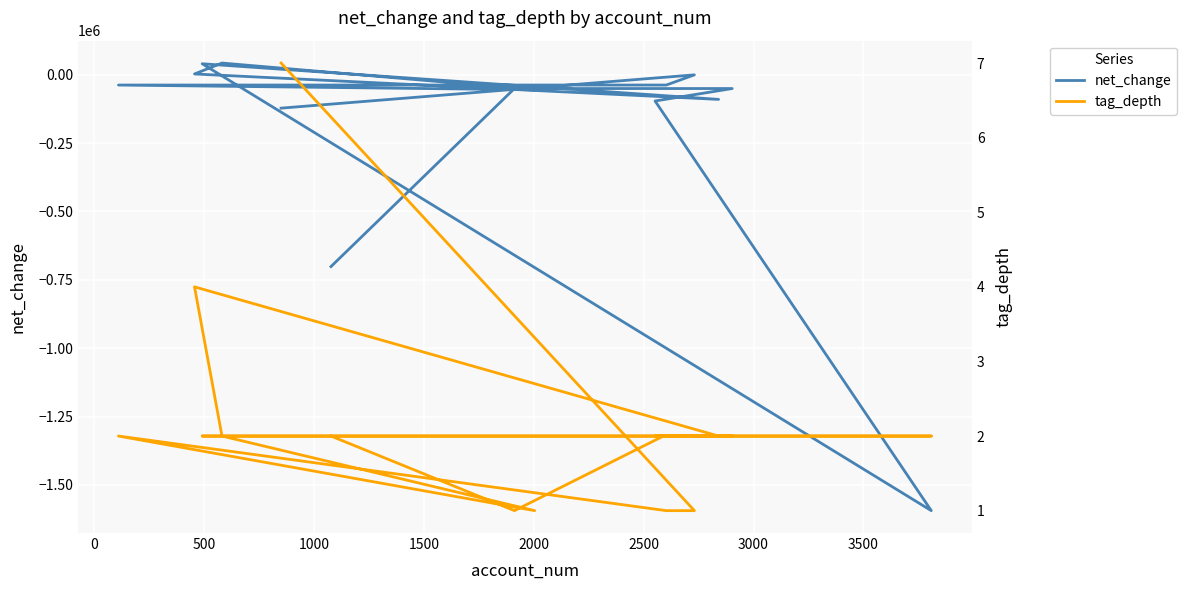

Count the tag_depth values in the range 1 to 2.

13